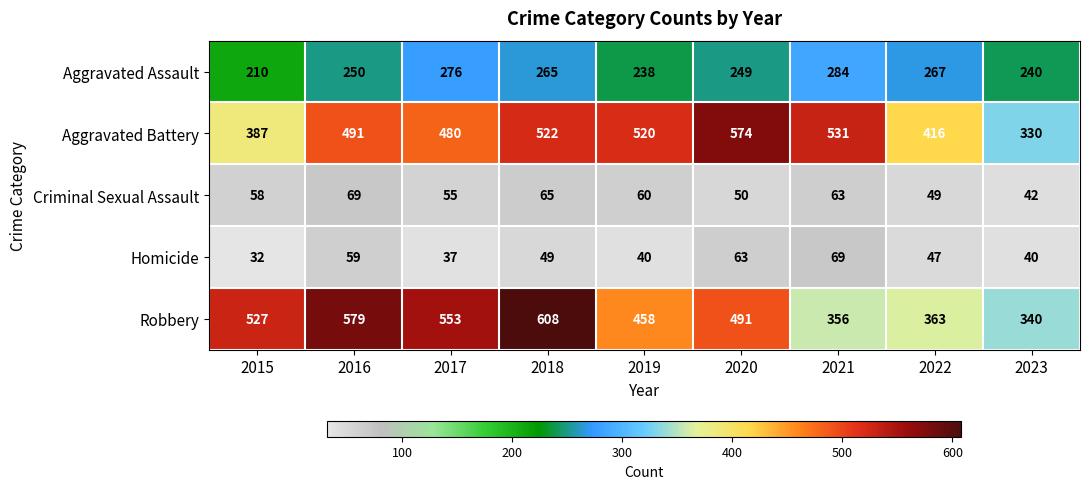

At how many categories does at least one series exceed 326?

9